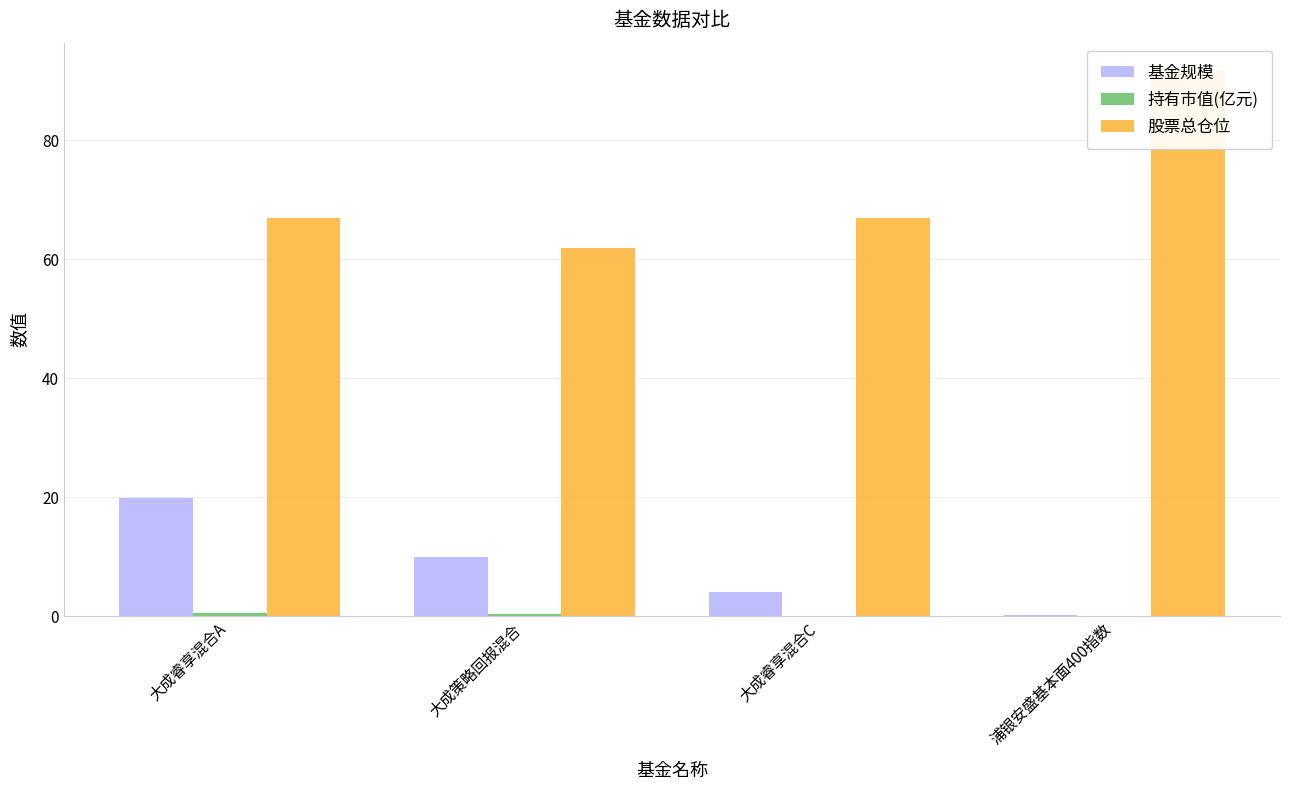

What is the difference between the highest and lowest values at 大成策略回报混合?

61.6